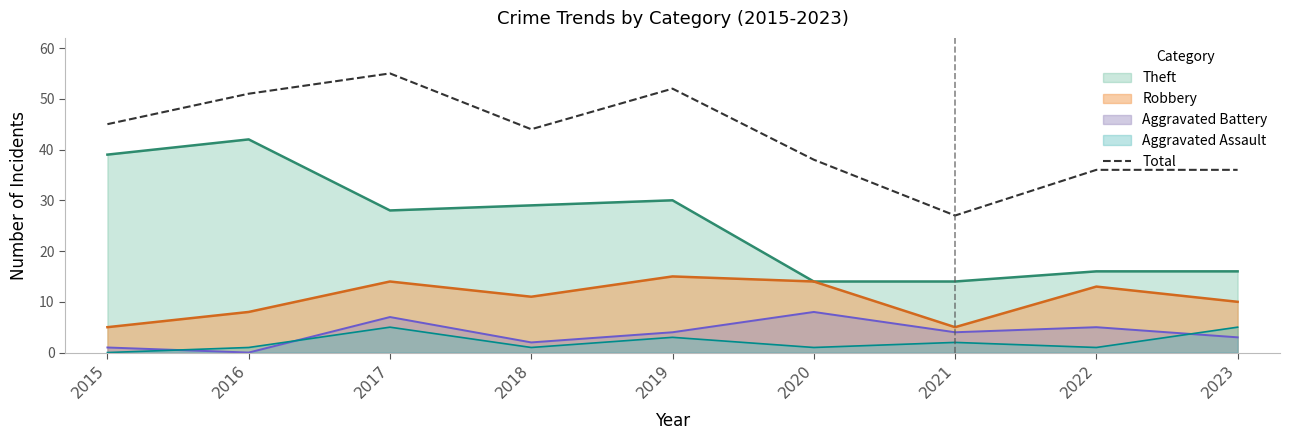

Rank the categories by value from lowest to highest.

2021, 2022, 2023, 2020, 2018, 2015, 2016, 2019, 2017